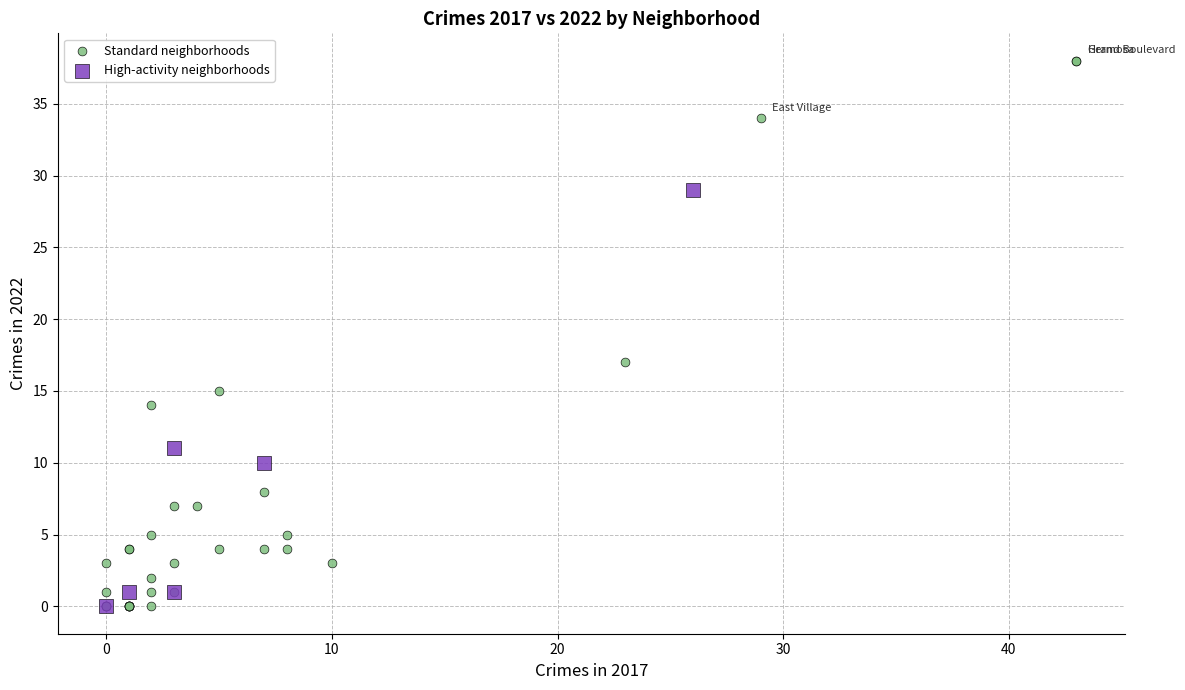

Which series reaches the maximum Y coordinate?

Standard neighborhoods